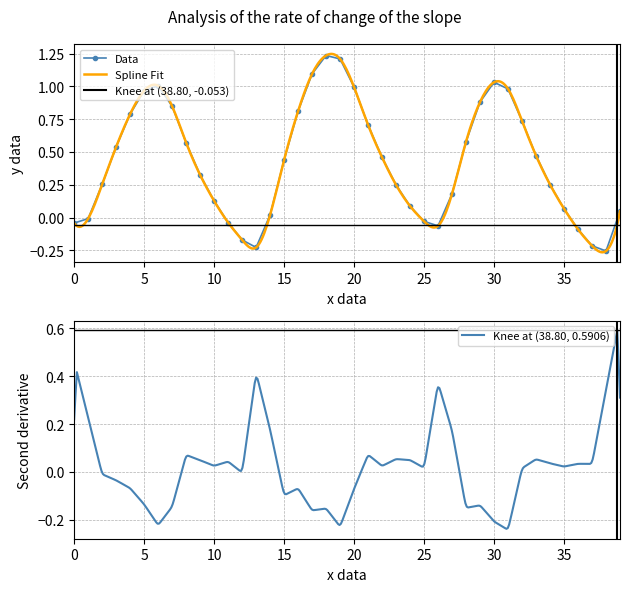

Reading right to left, transcribe all the data shown in this chart.

0.0	-0.3	-0.2	-0.1	0.1	0.3	0.5	0.7	1.0	1.0	0.9	0.6	0.2	-0.1	-0.0	0.1	0.2	0.5	0.7	1.0	1.2	1.2	1.1	0.8	0.4	0.0	-0.2	-0.2	-0.0	0.1	0.3	0.6	0.8	1.0	1.0	0.8	0.5	0.3	-0.0	-0.0